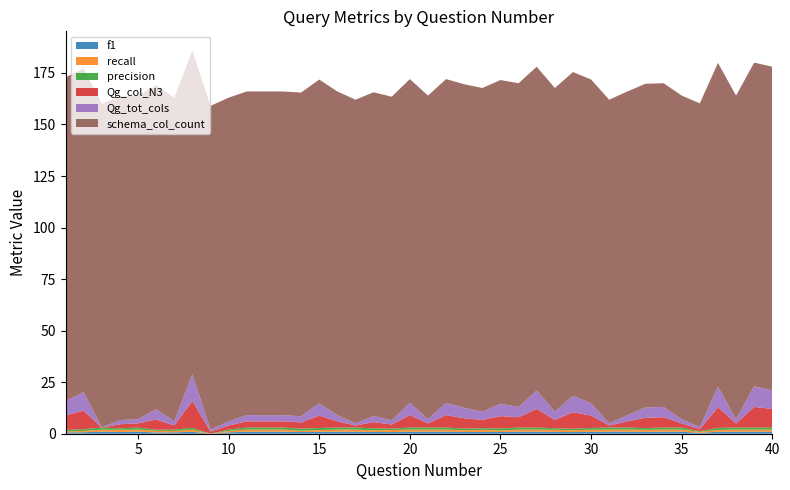

Reading right to left, extract all data points from this chart.

f1: 1.0	1.0	1.0	0.9	0.4	1.0	1.0	0.9	1.0	1.0	0.9	0.8	0.9	1.0	1.0	0.8	0.9	0.8	1.0	1.0	1.0	0.8	0.9	1.0	1.0	0.9	0.8	1.0	1.0	1.0	0.7	0.0	1.0	0.7	0.6	1.0	0.9	1.0	0.7	0.6
recall: 1.0	1.0	1.0	0.9	0.5	1.0	1.0	1.0	1.0	1.0	1.0	0.9	1.0	1.0	1.0	0.7	1.0	0.8	1.0	1.0	1.0	1.0	0.8	1.0	1.0	0.9	0.7	1.0	1.0	1.0	0.7	0.0	1.0	0.7	0.8	1.0	1.0	1.0	0.6	0.5
precision: 1.0	1.0	1.0	1.0	0.3	1.0	1.0	0.8	1.0	1.0	0.9	0.8	0.8	1.0	1.0	1.0	0.8	0.8	1.0	1.0	1.0	0.7	1.0	1.0	1.0	1.0	1.0	1.0	1.0	1.0	0.7	0.0	0.9	0.7	0.5	1.0	0.8	1.0	0.8	0.8
Qg_col_N3: 9.0	10.0	2.0	10.0	1.0	2.0	5.0	5.0	3.0	1.0	6.0	8.0	4.0	9.0	5.0	6.0	4.0	5.0	6.0	2.0	6.0	2.0	3.0	1.0	3.0	6.0	3.0	3.0	3.0	3.0	2.0	1.0	13.0	2.0	5.0	2.0	2.0	0.0	9.0	7.0
Qg_tot_cols: 9.0	10.0	2.0	10.0	1.0	2.0	5.0	5.0	3.0	1.0	6.0	8.0	4.0	9.0	5.0	6.0	4.0	5.0	6.0	2.0	6.0	2.0	3.0	1.0	3.0	6.0	3.0	3.0	3.0	3.0	2.0	1.0	13.0	2.0	5.0	2.0	2.0	0.0	9.0	7.0
schema_col_count: 157.0	157.0	157.0	157.0	157.0	157.0	157.0	157.0	157.0	157.0	157.0	157.0	157.0	157.0	157.0	157.0	157.0	157.0	157.0	157.0	157.0	157.0	157.0	157.0	157.0	157.0	157.0	157.0	157.0	157.0	157.0	157.0	157.0	157.0	157.0	157.0	157.0	157.0	157.0	157.0